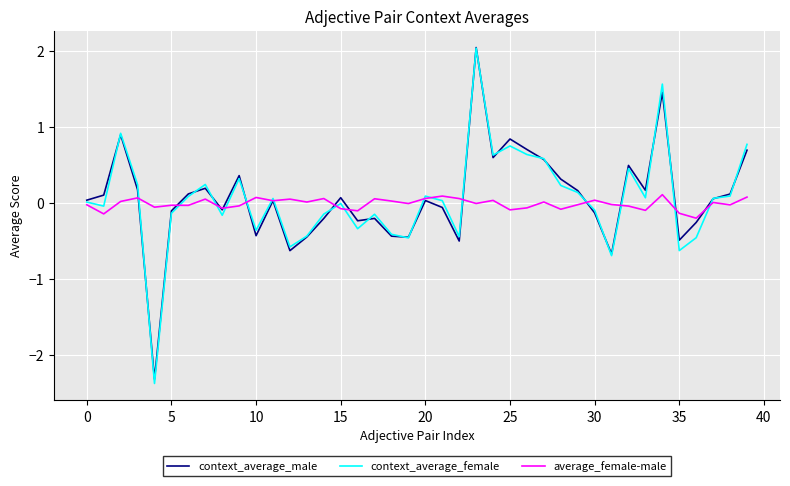

Which series has the largest range (max minus min)?

context_average_female